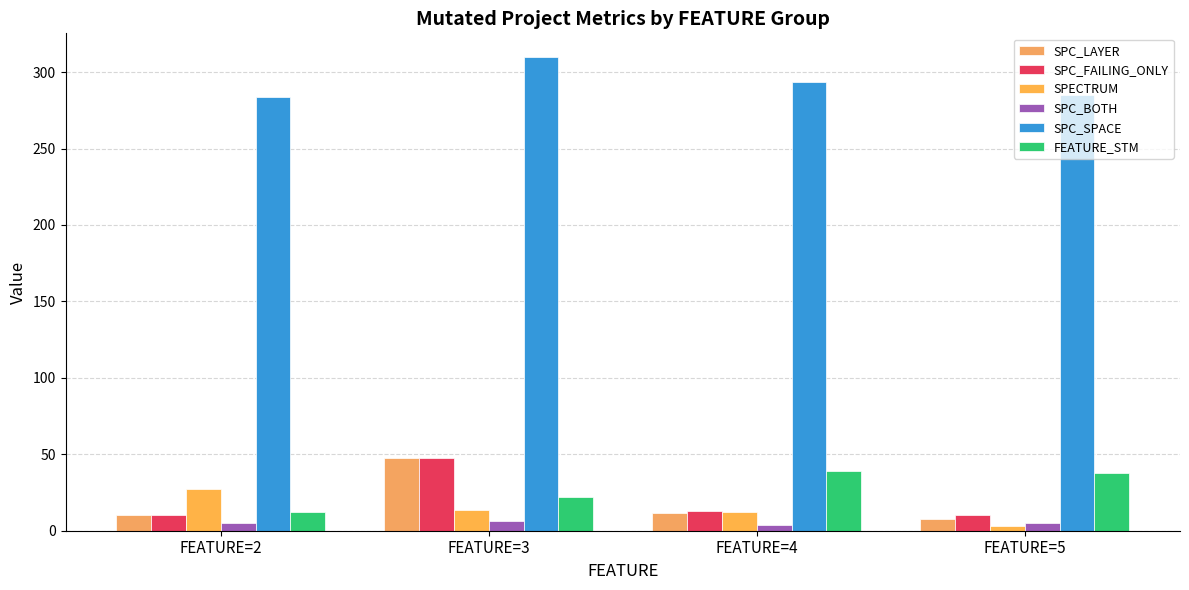

What is the highest value of the SPC_LAYER series?

47.9